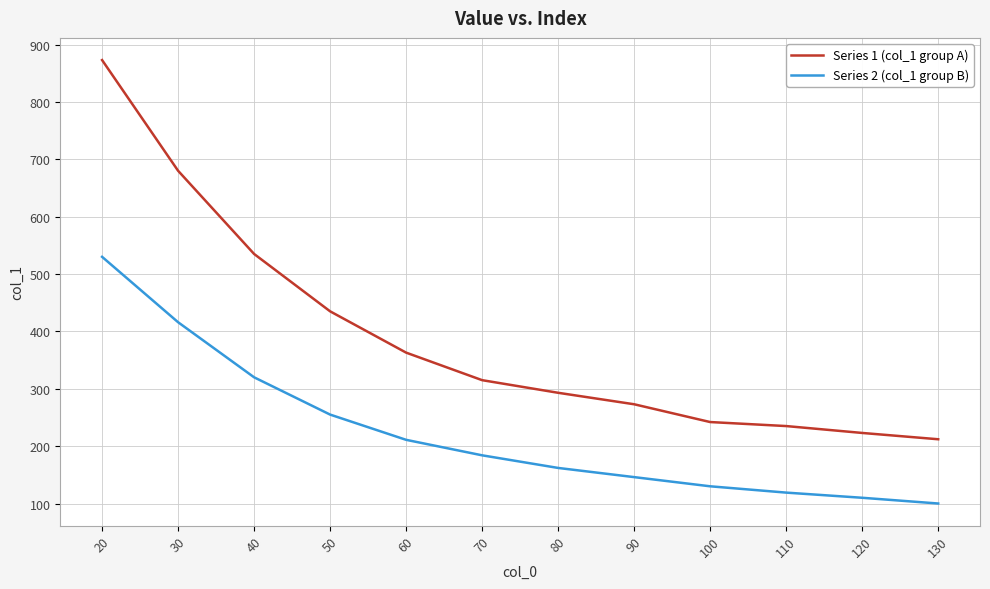

True or false: Series 1 (col_1 group A) and Series 2 (col_1 group B) intersect in this chart.

False